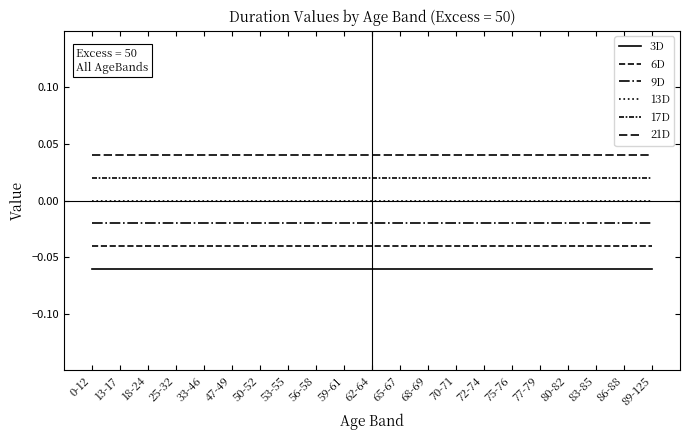

True or false: 21D and 9D intersect in this chart.

False